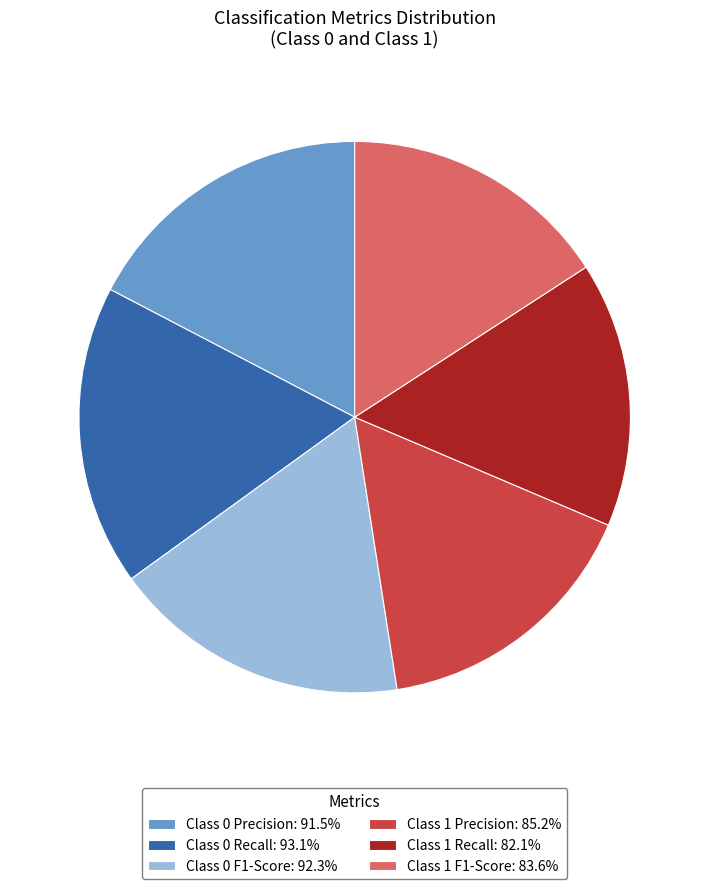

What is the ratio of the value at Class 0 Precision: 91.5% to the value at Class 1 Recall: 82.1%?

1.1